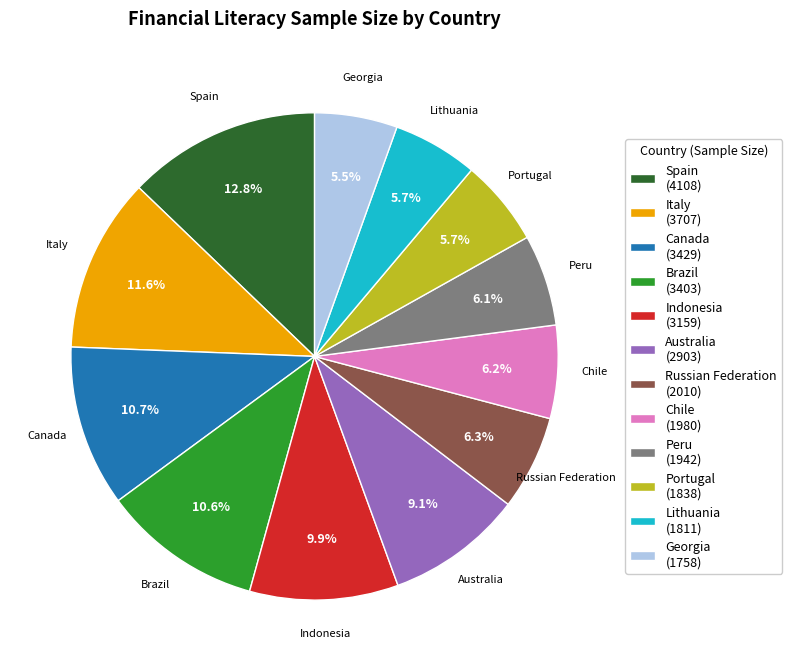

How many segments does this pie chart have?

12